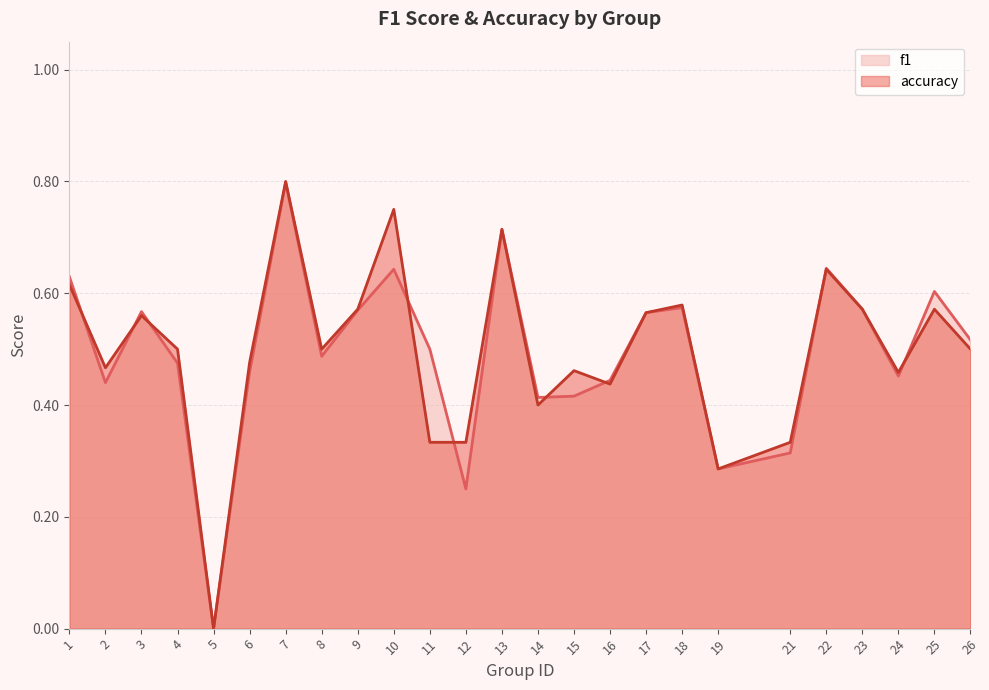

Between 13 and 26, which series saw the biggest shift?

accuracy